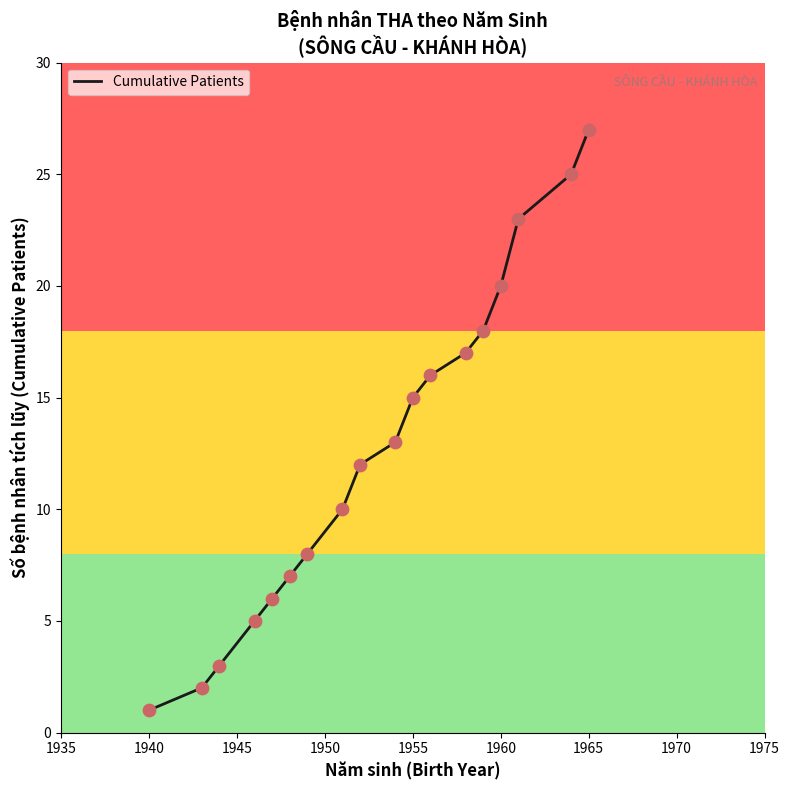

What is the difference between the maximum and minimum values?

26